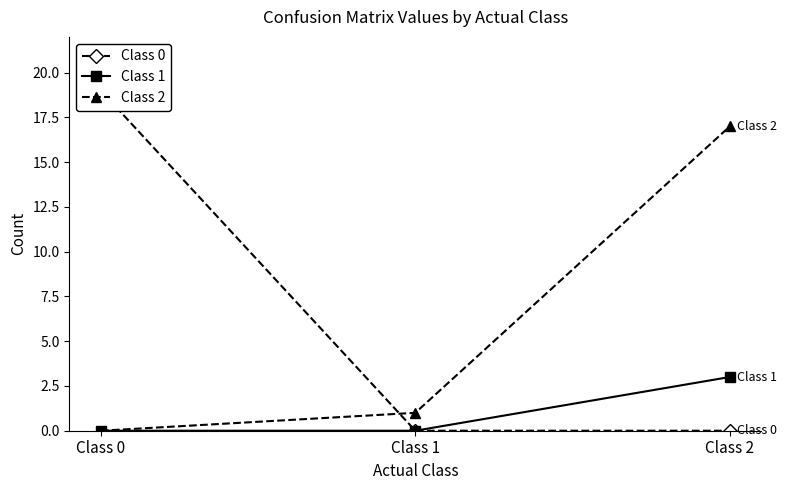

What is the sum of all Class 2 values?

18